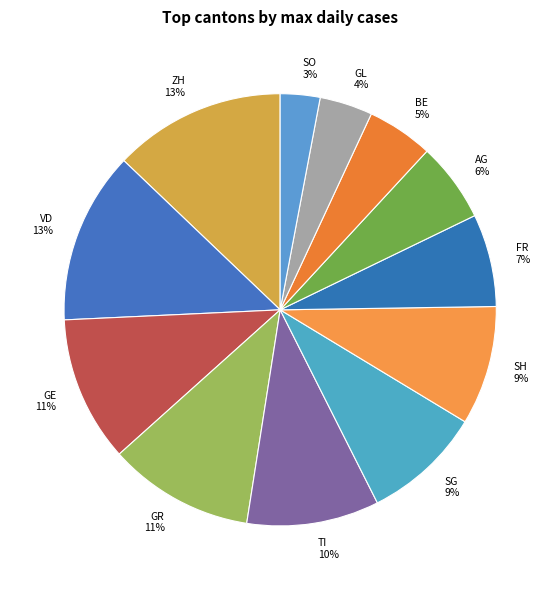

Does TI account for over 50% of the chart?

No